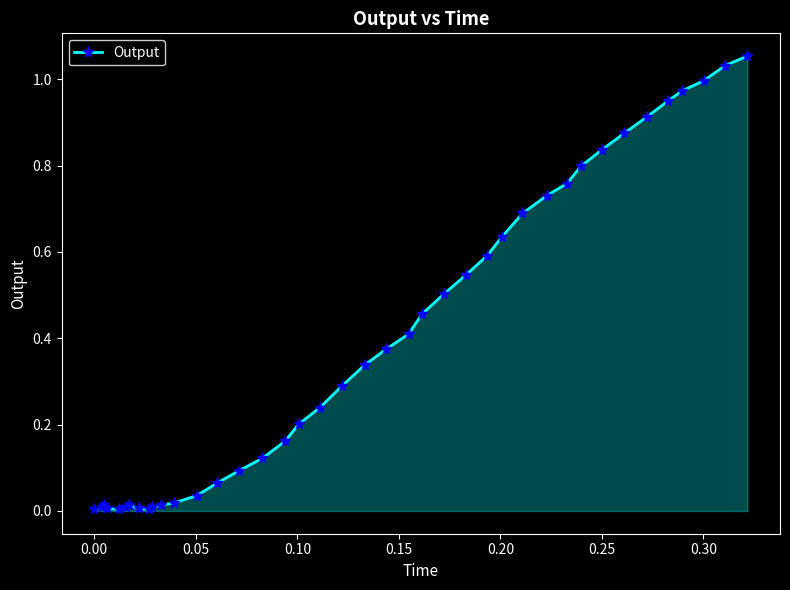

What is the sum of all values?

15.8